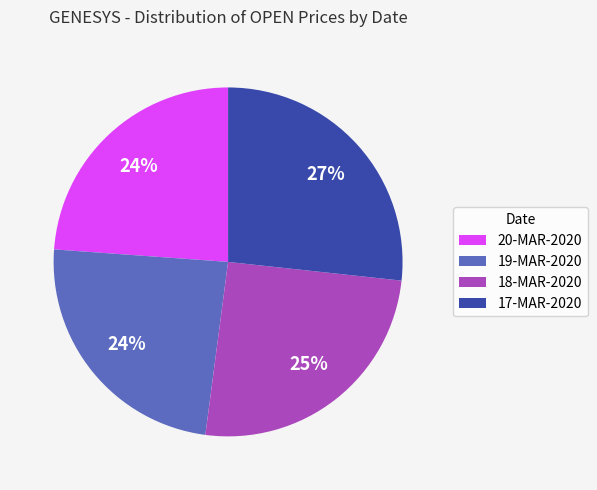

Does any single category account for the majority?

No